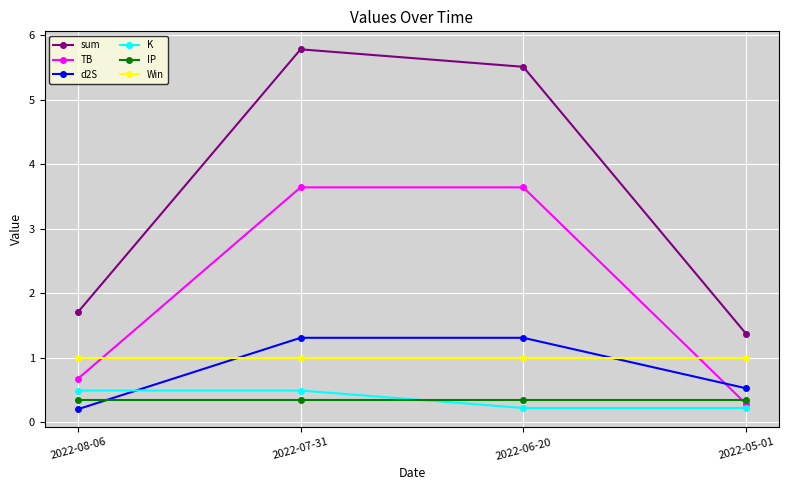

At which category is the sum across all series the highest?

2022-07-31